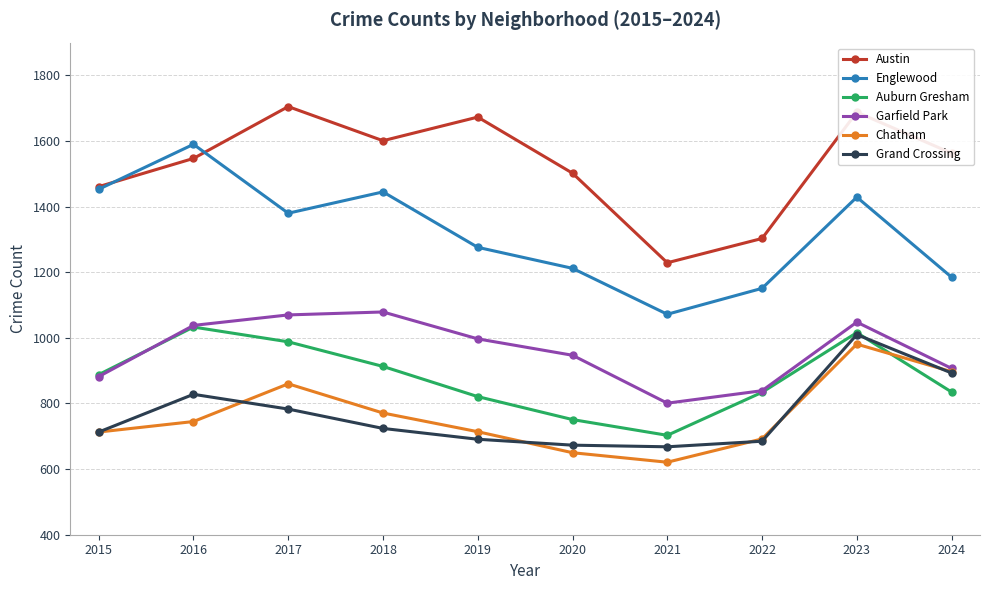

What is the value of the Chatham point at the 7th from the left?

621